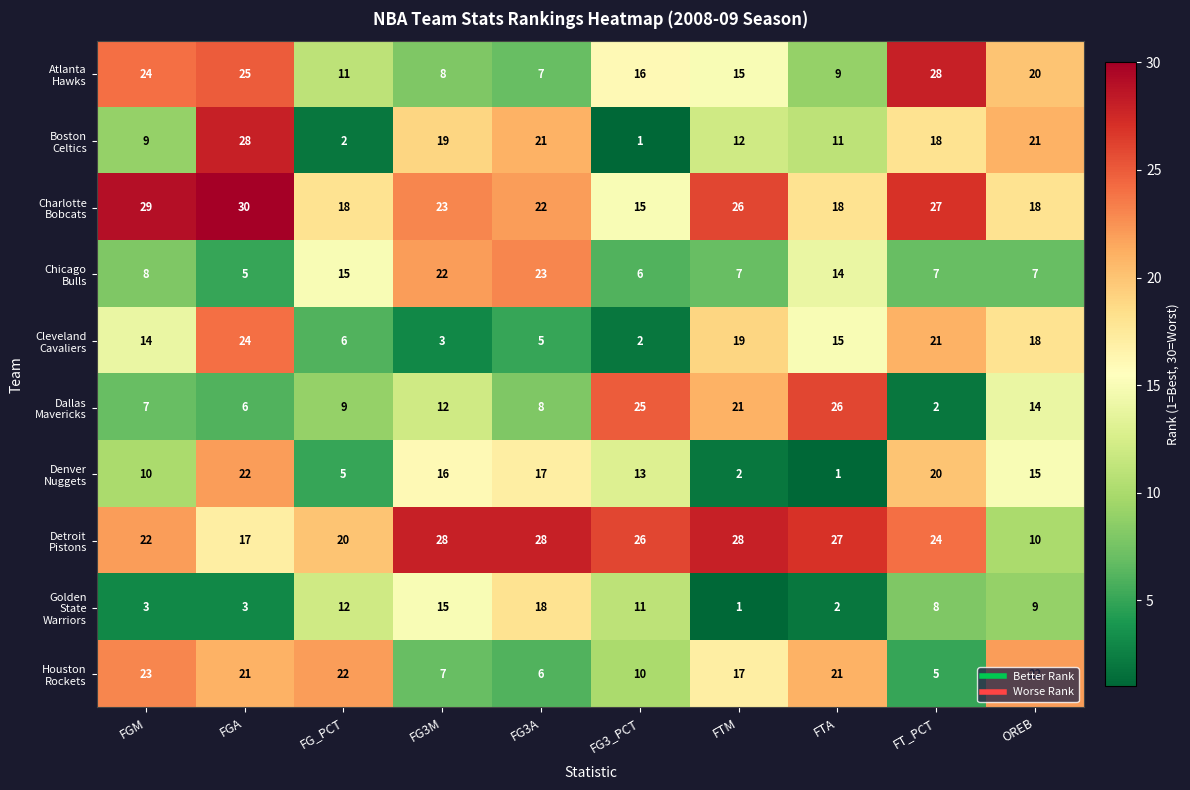

At which category is the sum across all series the highest?

FGA